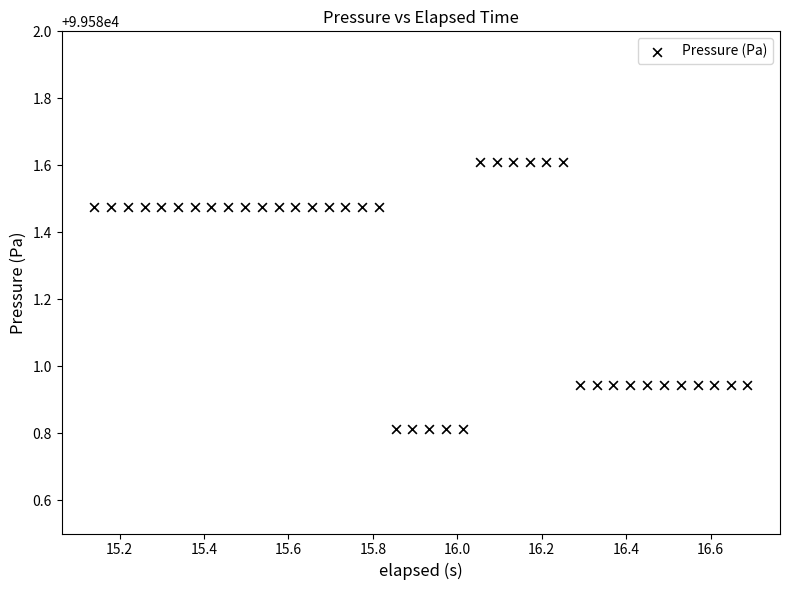

What is the range of X values (max minus min)?

1.5